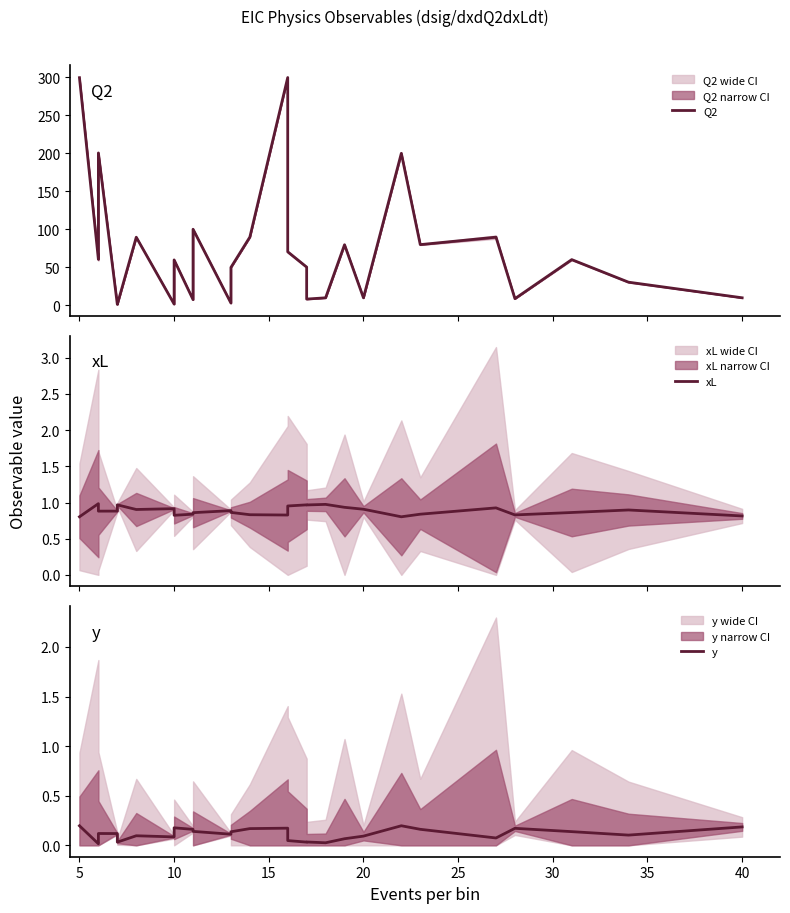

What are all the series names shown in the legend?

Q2, xL, y